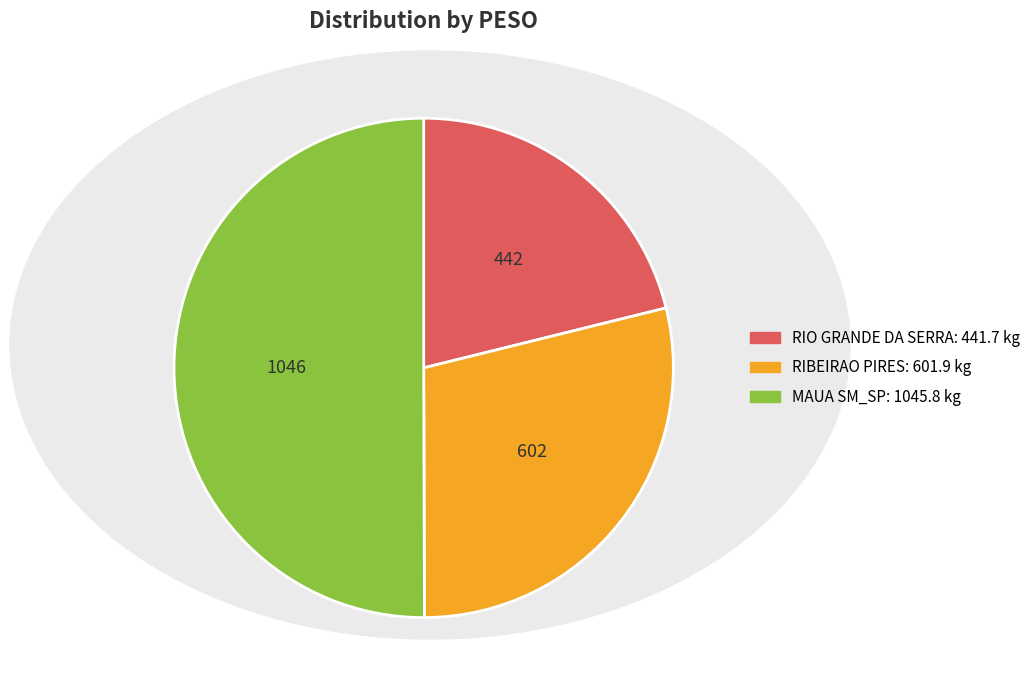

Count the number of slices in the pie.

3